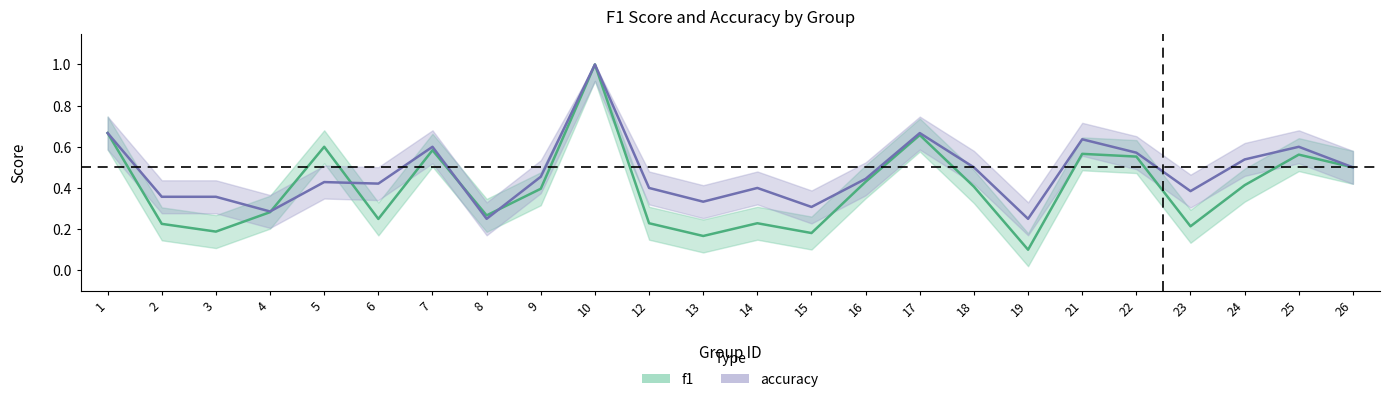

What are all the series names shown in the legend?

f1, accuracy